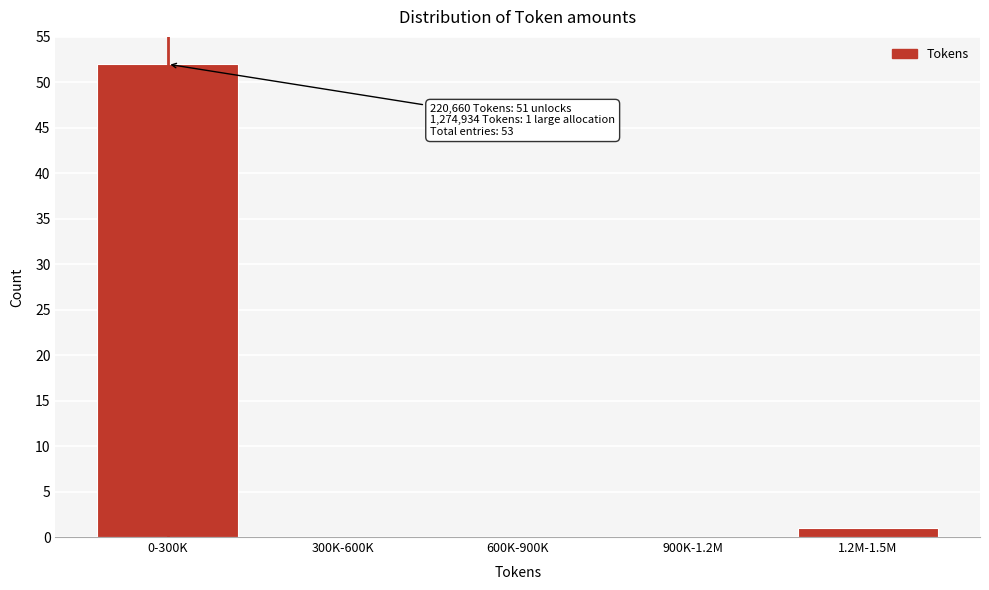

Reading right to left, list all the values displayed in this chart.

1.2M-1.5M=1	900K-1.2M=0	600K-900K=0	300K-600K=0	0-300K=52